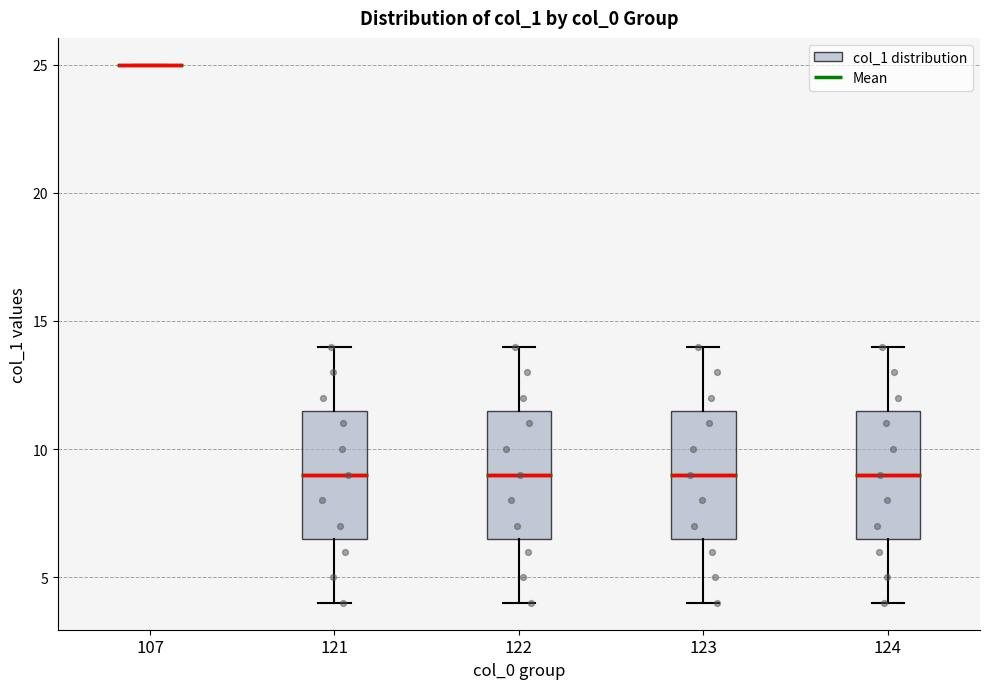

Where does the lower whisker of the box at x = 121 end on the y-axis? The values are not printed on the chart, so give them approximately, as read against the axis.

4.0